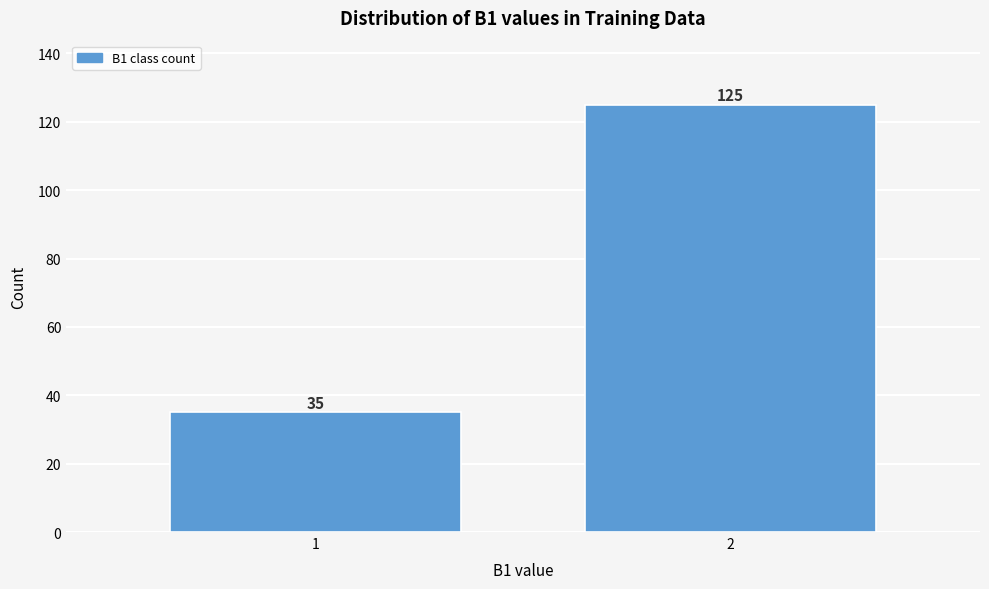

Reading right to left, list all the values displayed in this chart.

125	35